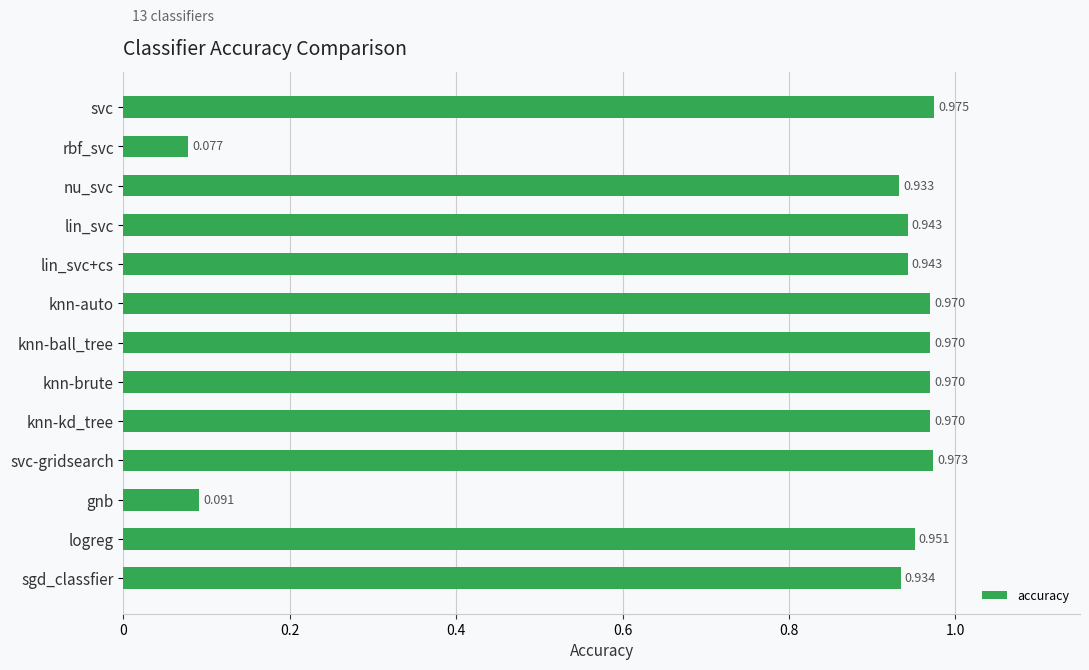

At which category does the chart reach its minimum across all series?

rbf_svc